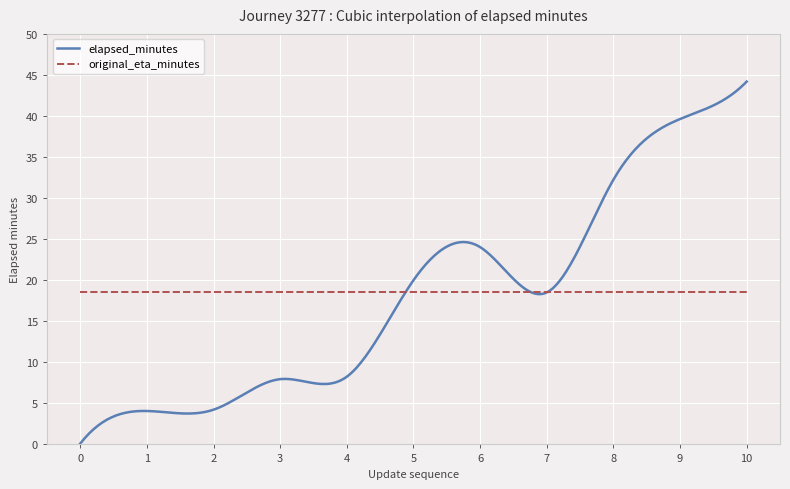

What is the minimum value for original_eta_minutes?

18.6